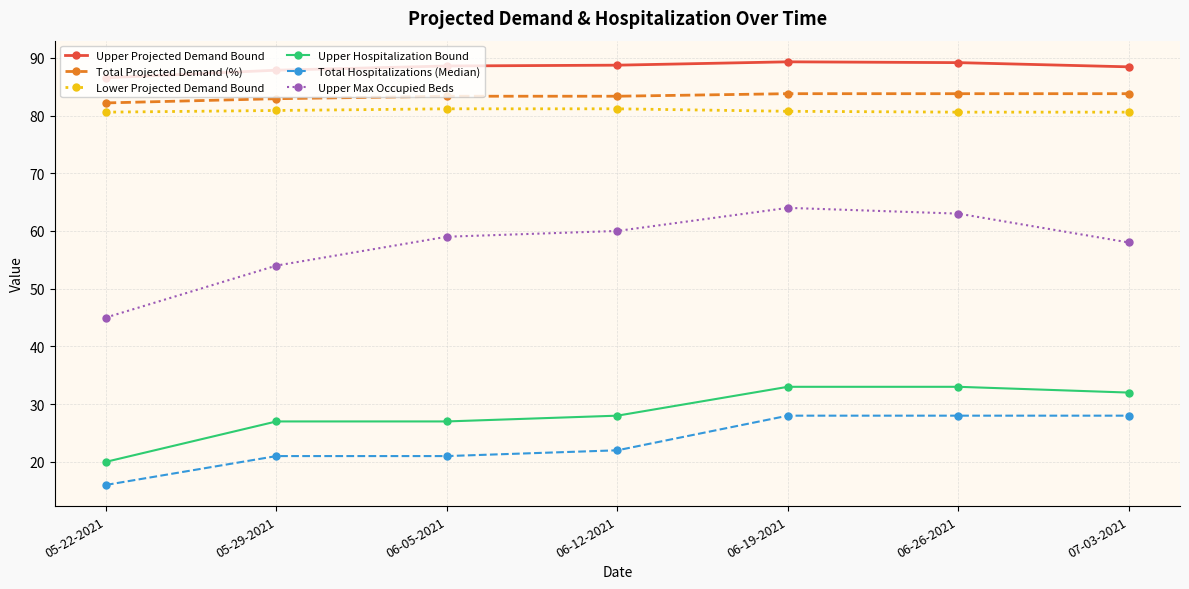

What is the average value of the Upper Max Occupied Beds series?

57.6